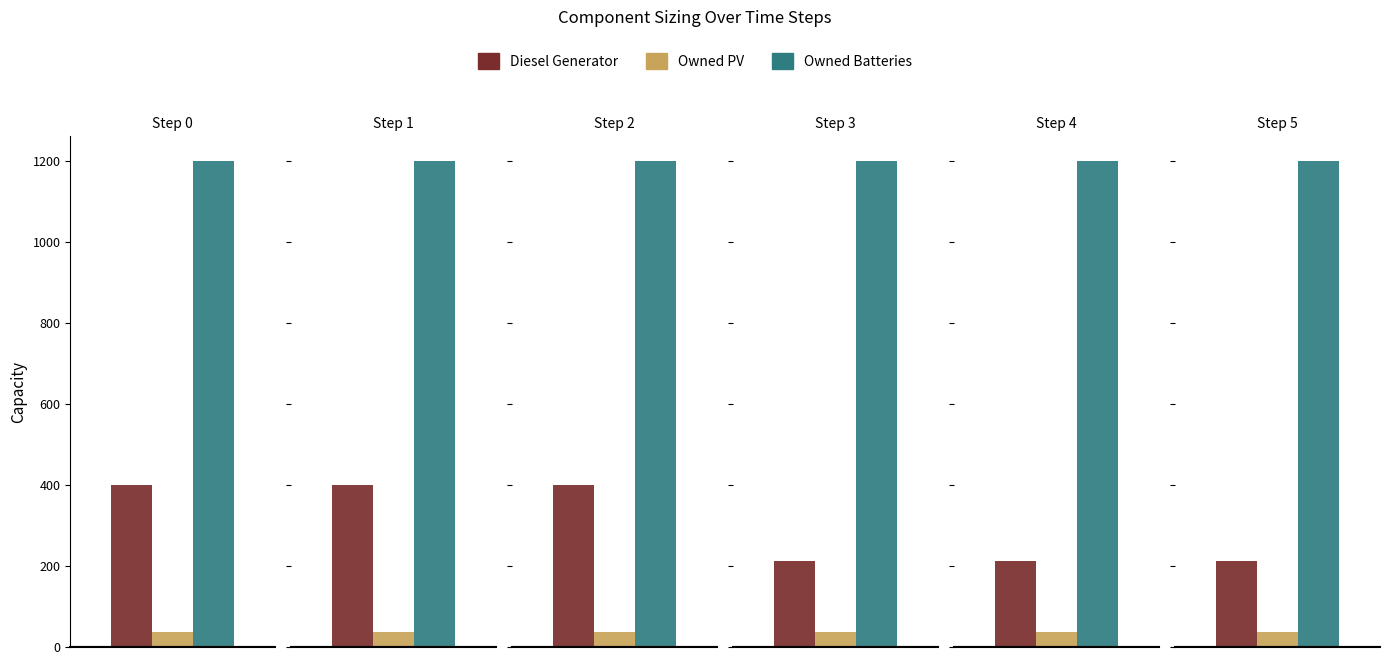

Reading right to left, what are all the values shown in this chart?

Diesel Generator: 211	211	211	400	400	400
Owned PV: 37	37	37	37	37	37
Owned Batteries: 1200	1200	1200	1200	1200	1200